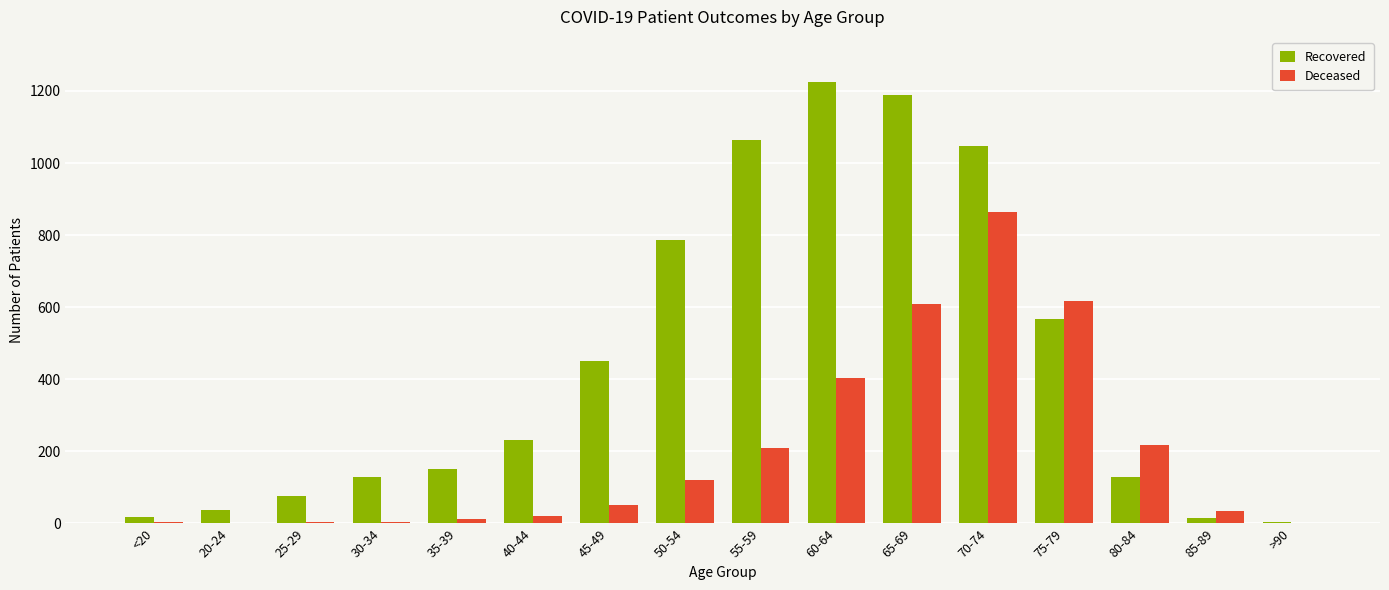

At which category does the chart reach its peak across all series?

60-64